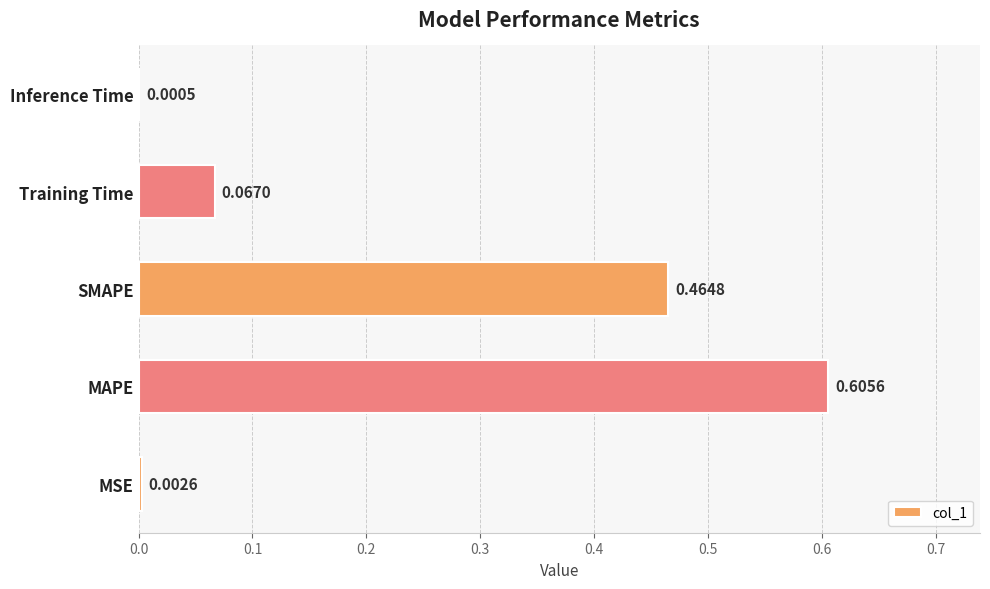

Which label corresponds to the largest value in the chart?

MAPE